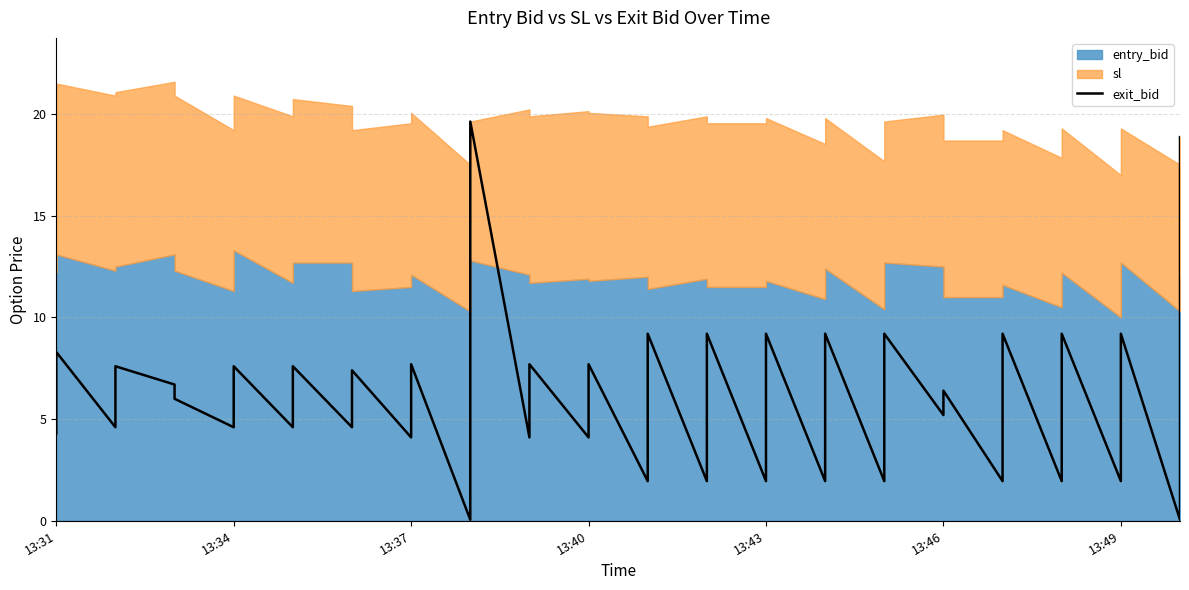

What is the average value?

6.2